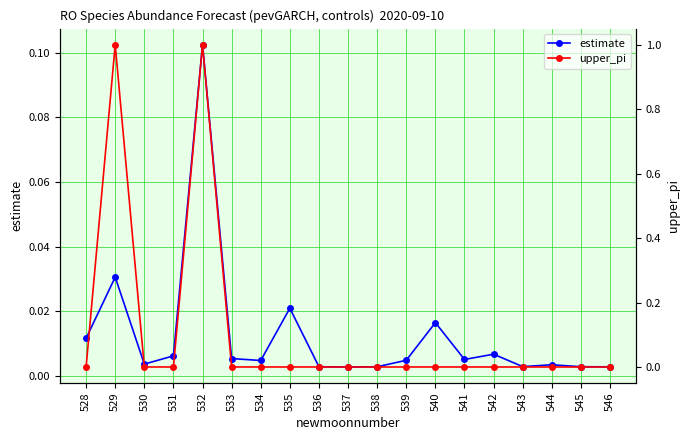

What is the difference between the maximum and minimum values in the upper_pi series?

1.0